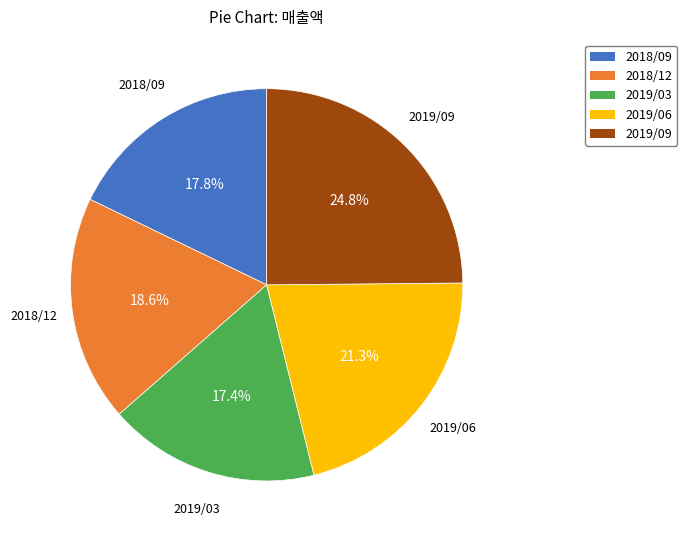

Is there any slice that represents more than half of the pie?

No